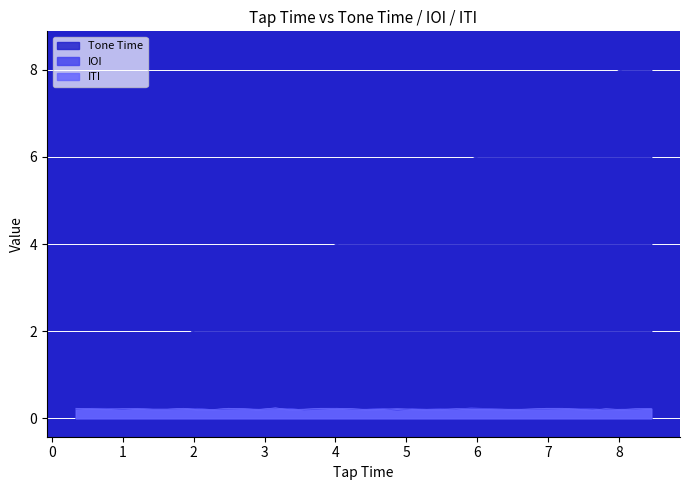

Which series has the largest total across all categories?

Tone Time